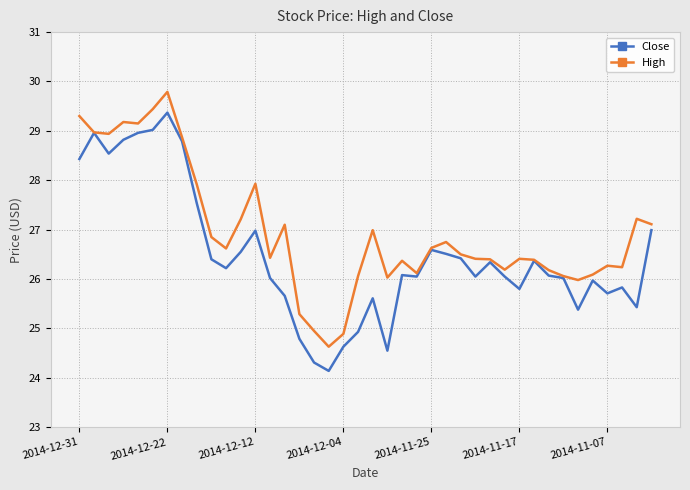

Rank the series by their average value, from lowest to highest.

Close, High